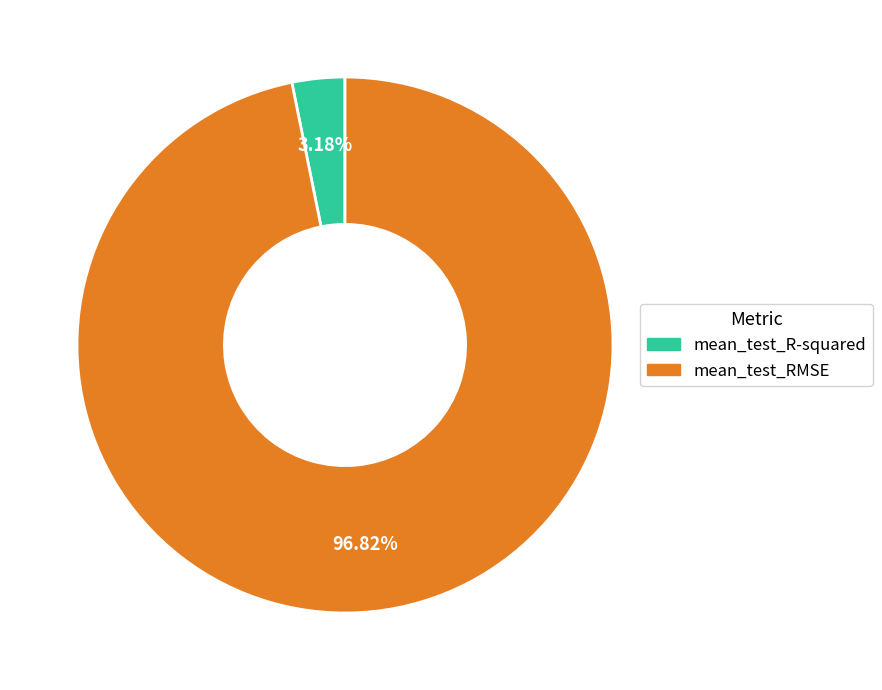

True or false: mean_test_RMSE accounts for 97% of the total.

True